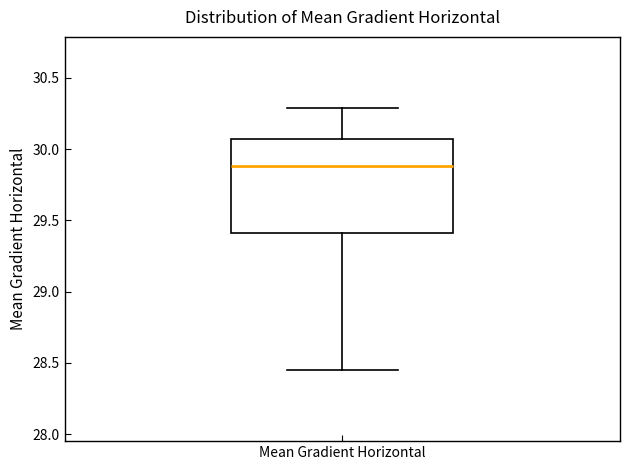

Where does the lower whisker of the box for Mean Gradient Horizontal end on the y-axis? The values are not printed on the chart, so give them approximately, as read against the axis.

28.45